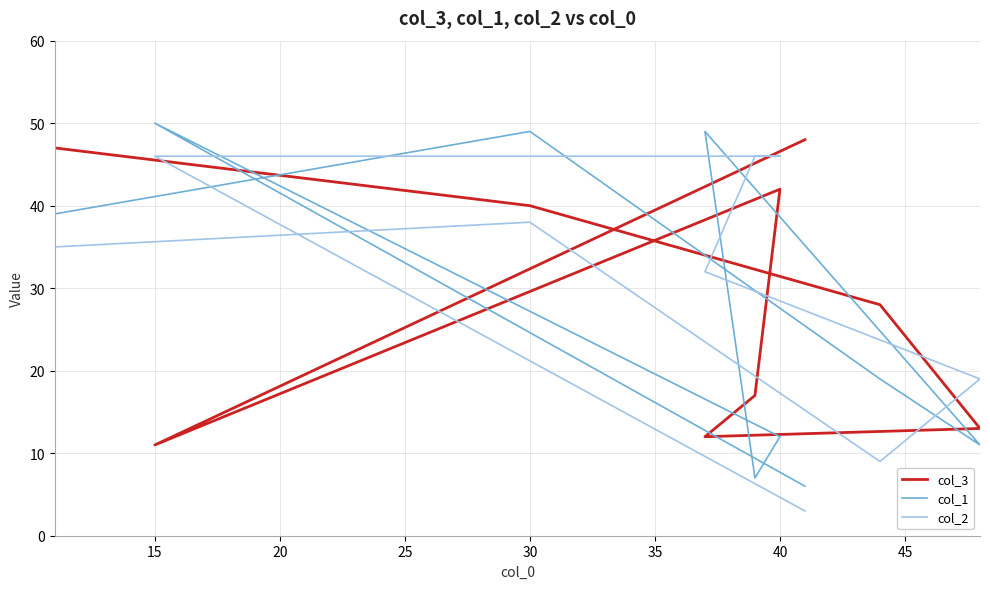

What is the greatest value displayed?

50